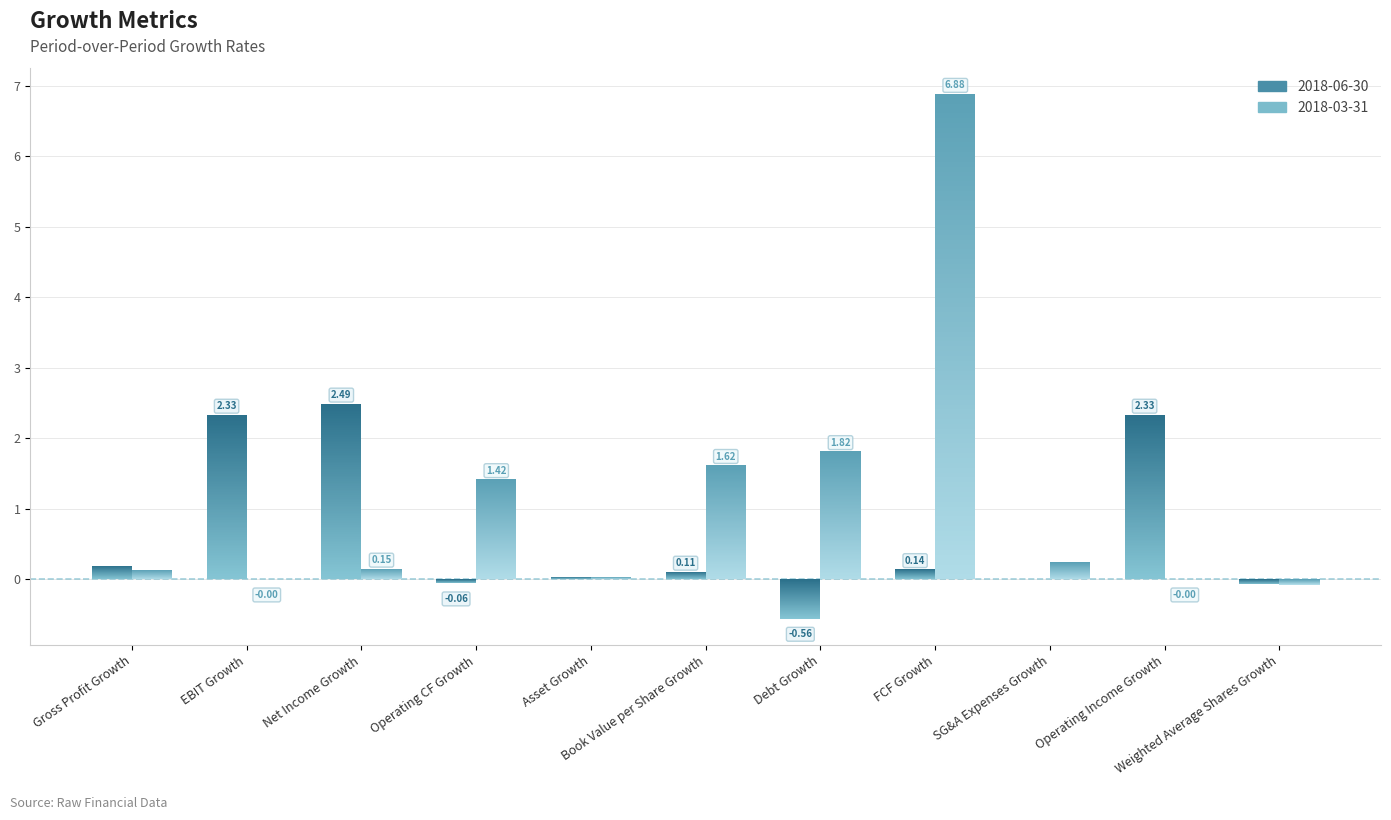

Is it true that 2018-03-31 equals -0.0 at EBIT Growth?

True